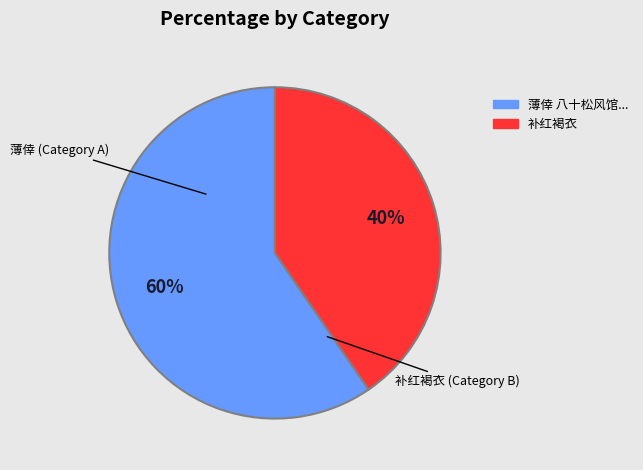

Is there any slice that represents more than half of the pie?

Yes